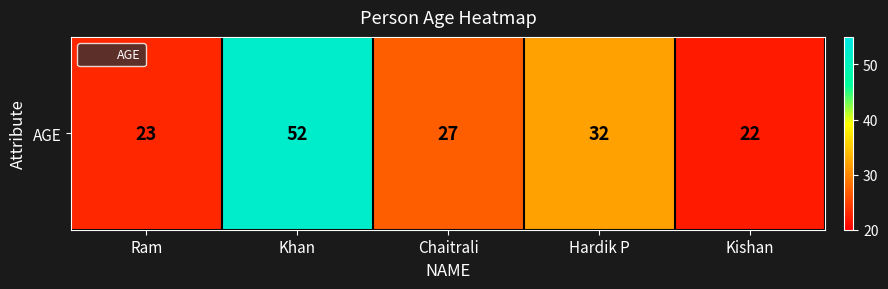

Where is the data nearest to the value 37?

Hardik P